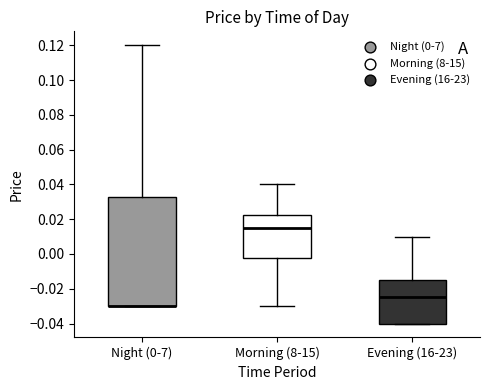

Where is the upper edge of the box for Night (0-7) on the y-axis? The values are not printed on the chart, so give them approximately, as read against the axis.

0.032